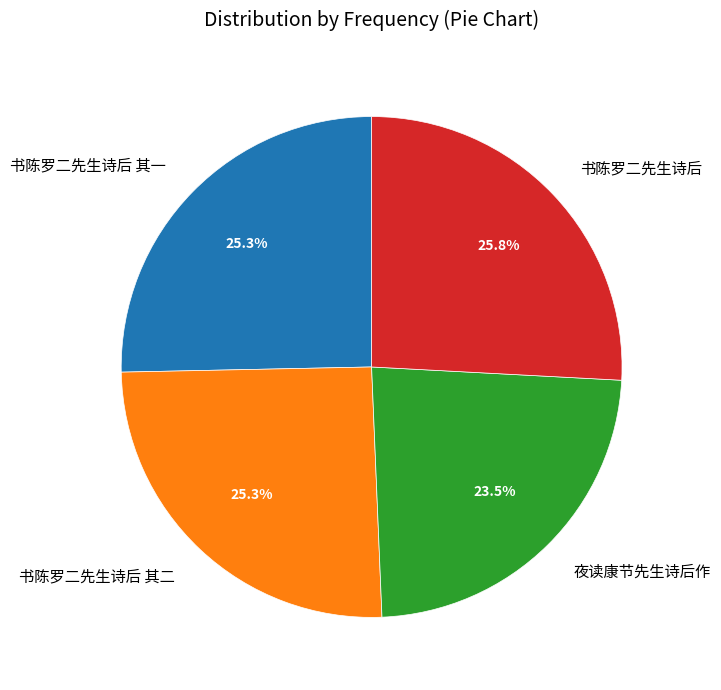

True or false: 书陈罗二先生诗后 其一 accounts for 38% of the total.

False